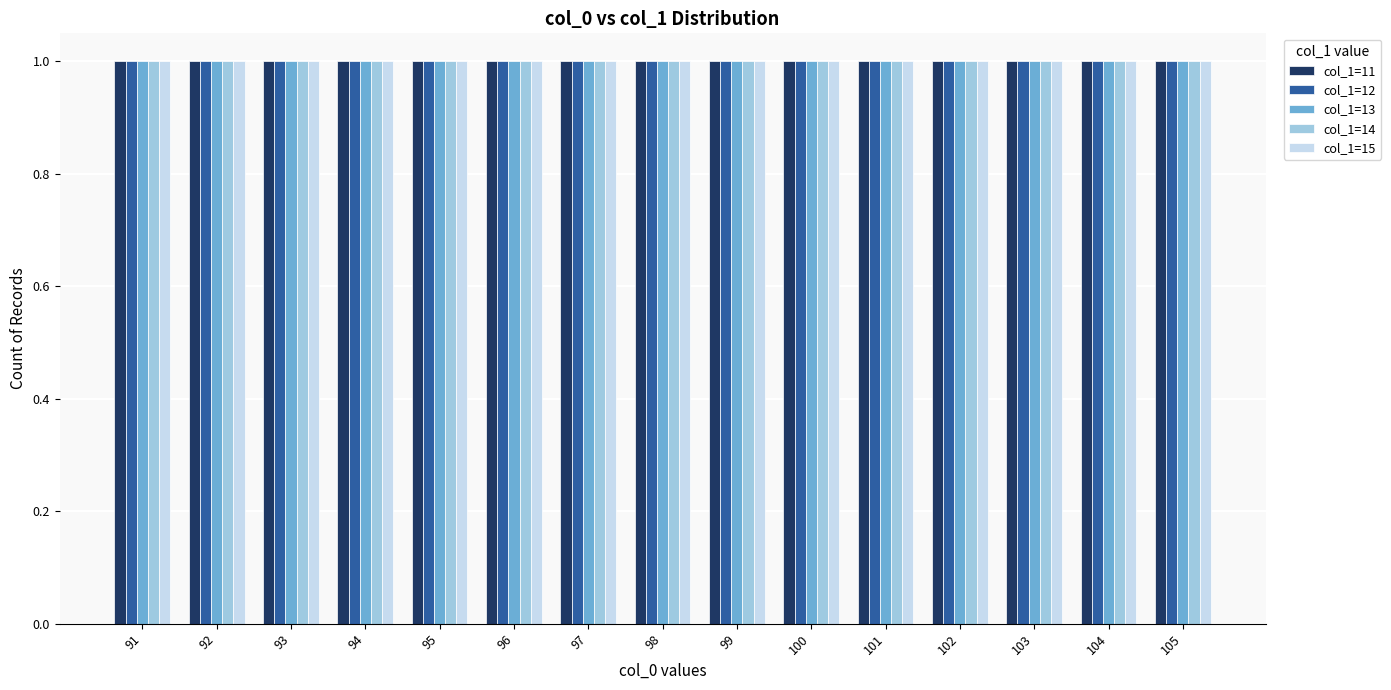

How many bars are there in total?

75